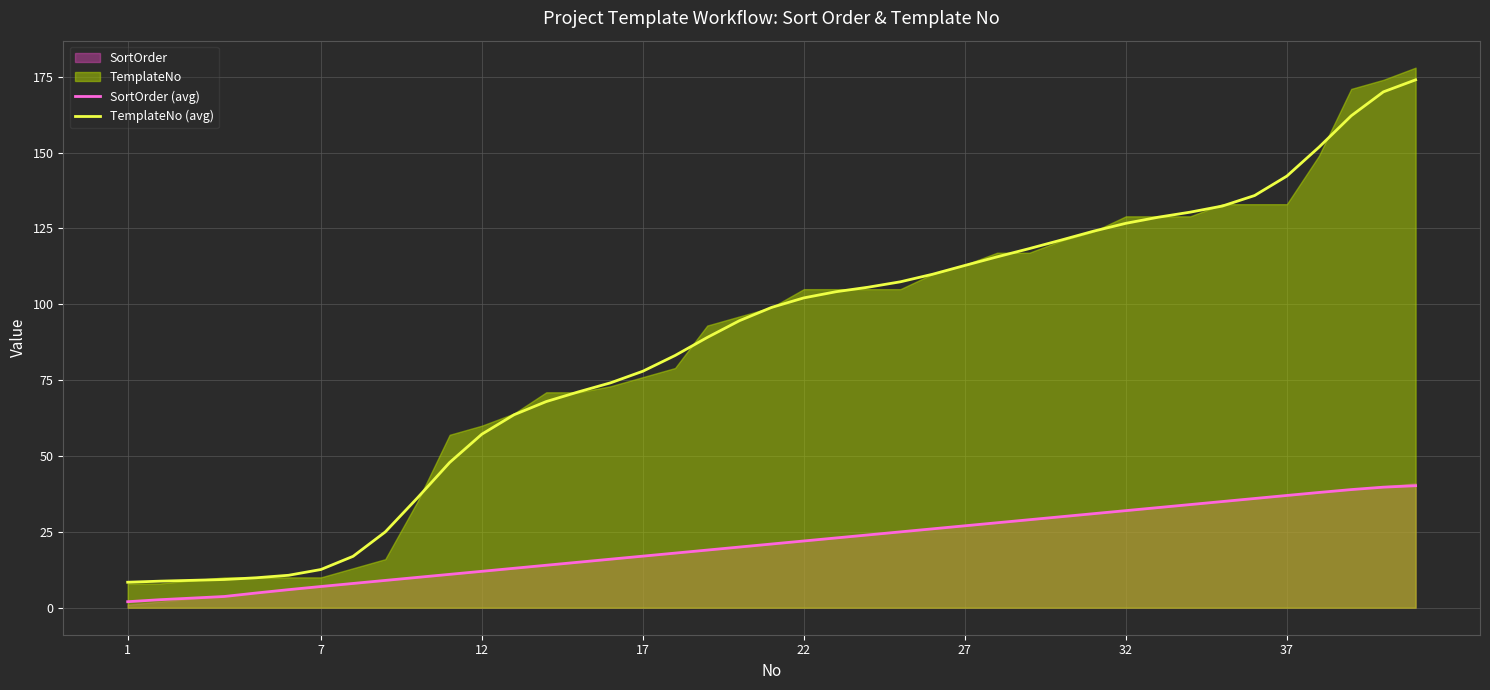

Reading left to right, what are all the values shown in this chart?

SortOrder (avg): 2.0	2.6	3.7	4.9	6.0	7.0	8.0	9.0	10.0	11.0	12.0	13.0	14.0	15.0	16.0	17.0	18.0	19.0	20.0	21.0	22.0	23.0	24.0	25.0	26.0	27.0	28.0	29.0	30.0	31.0	32.0	33.0	34.0	35.0	36.0	37.0	38.0	38.9	39.7	40.2
TemplateNo (avg): 8.4	8.8	9.3	9.9	10.7	12.6	16.9	25.0	36.2	47.9	57.2	63.6	68.0	71.1	74.1	77.9	83.1	89.1	94.6	99.0	102.1	104.2	105.6	107.4	109.9	112.8	115.6	118.4	121.2	124.1	126.7	128.7	130.4	132.4	135.9	142.3	151.8	162.1	170.0	174.0